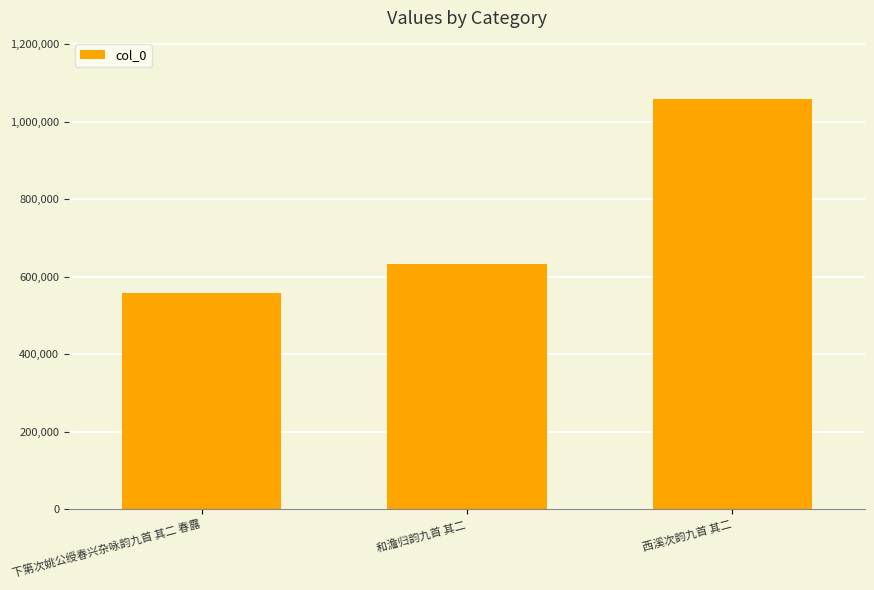

List the labels in order of value, smallest first.

下第次姚公绶春兴杂咏韵九首 其二 春露, 和澹归韵九首 其二, 西溪次韵九首 其二